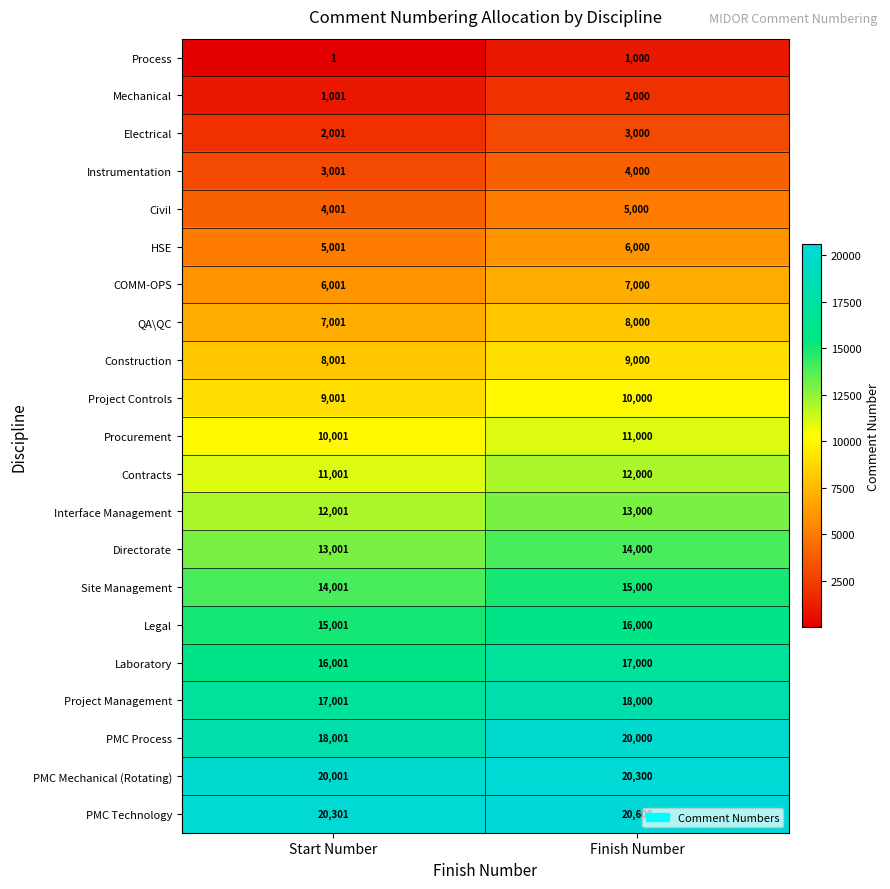

Which series changed the most between Start Number and Finish Number?

PMC Process